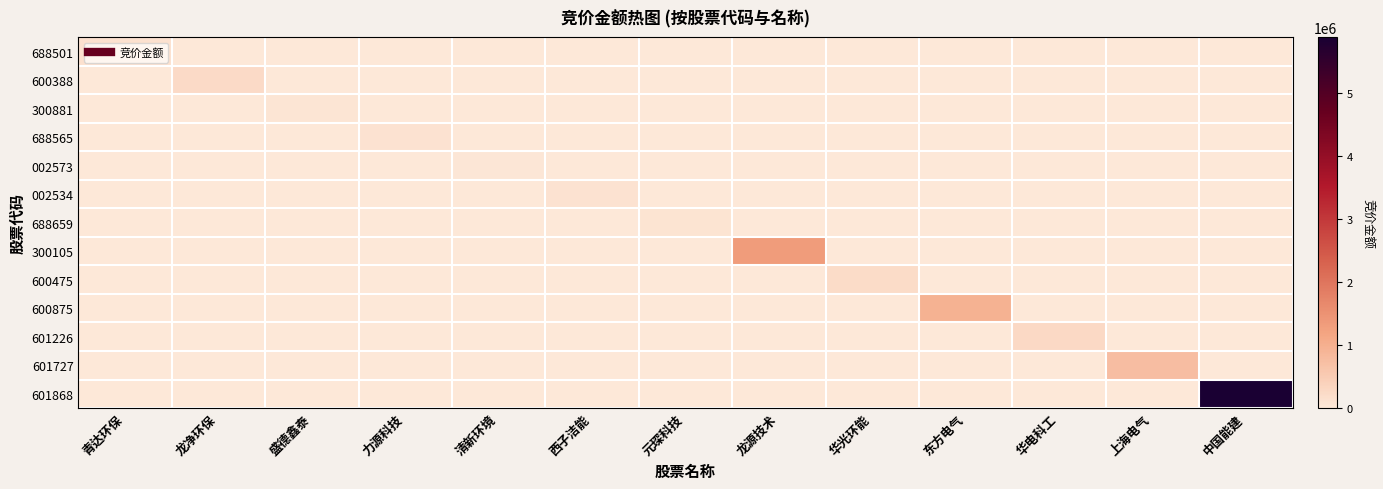

What is the greatest value displayed?

5884692